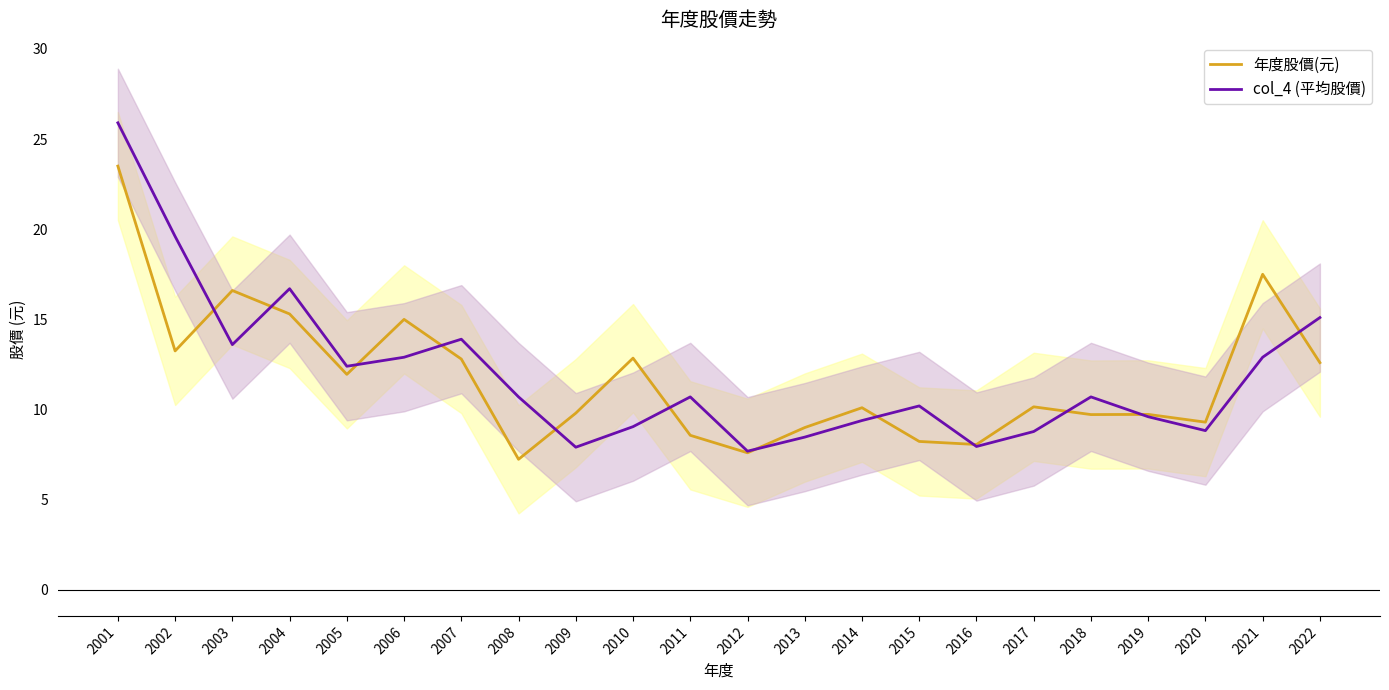

What is the difference between the maximum and minimum values in the 年度股價(元) series?

16.3